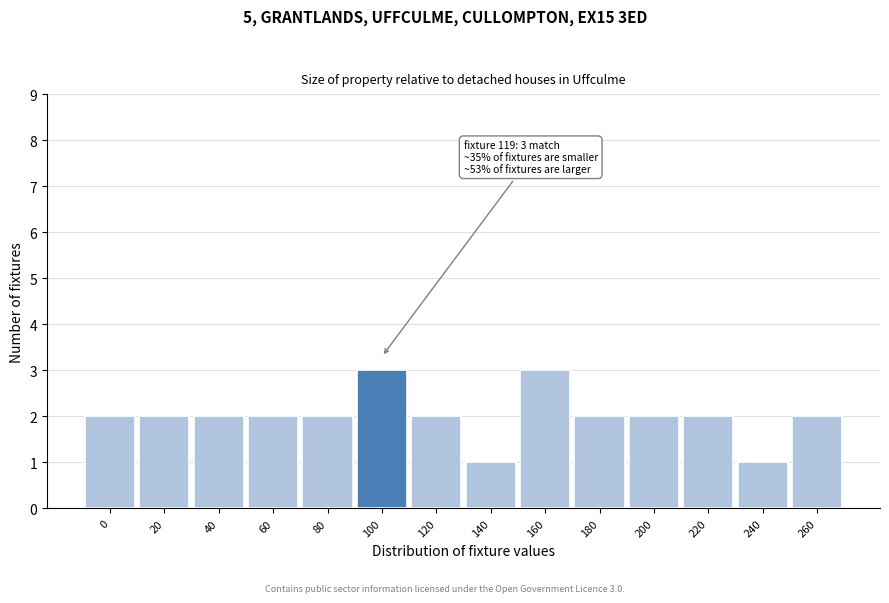

Reading left to right, extract all data points from this chart.

0=2	20=2	40=2	60=2	80=2	100=3	120=2	140=1	160=3	180=2	200=2	220=2	240=1	260=2